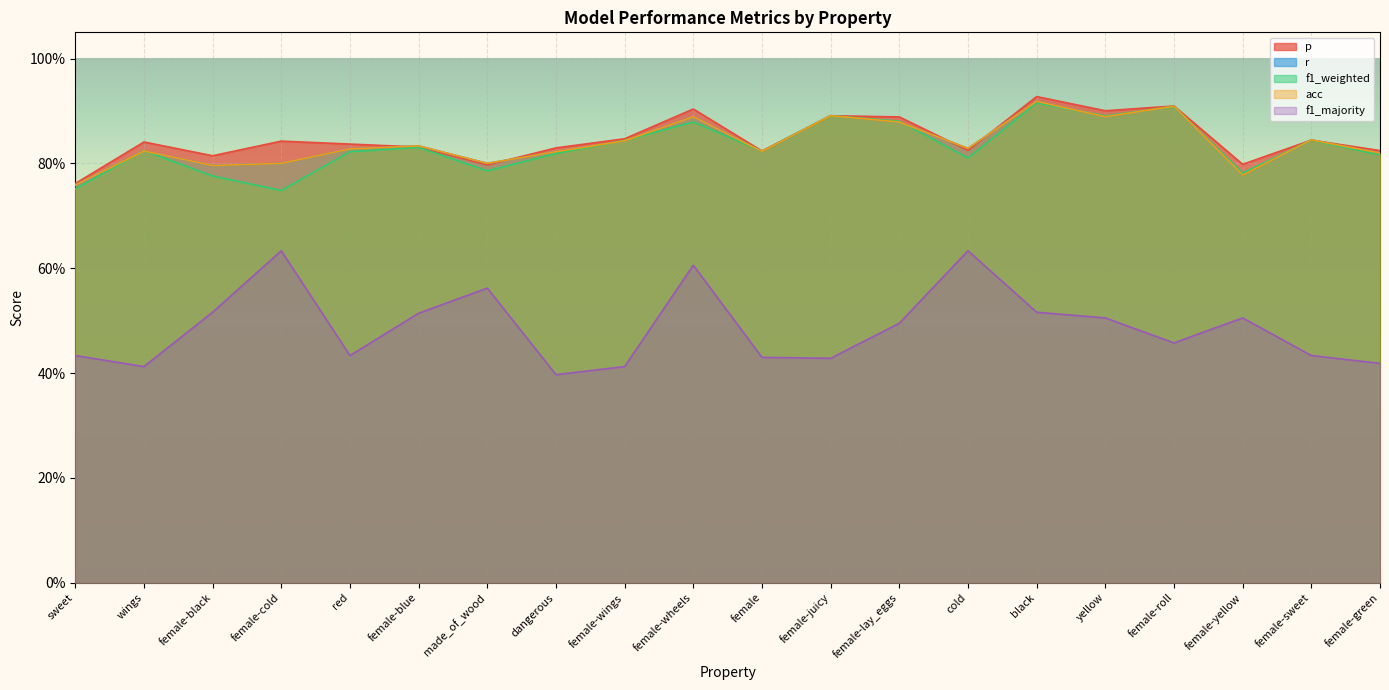

List the series in order of their peak value, highest first.

p, r, acc, f1_weighted, f1_majority